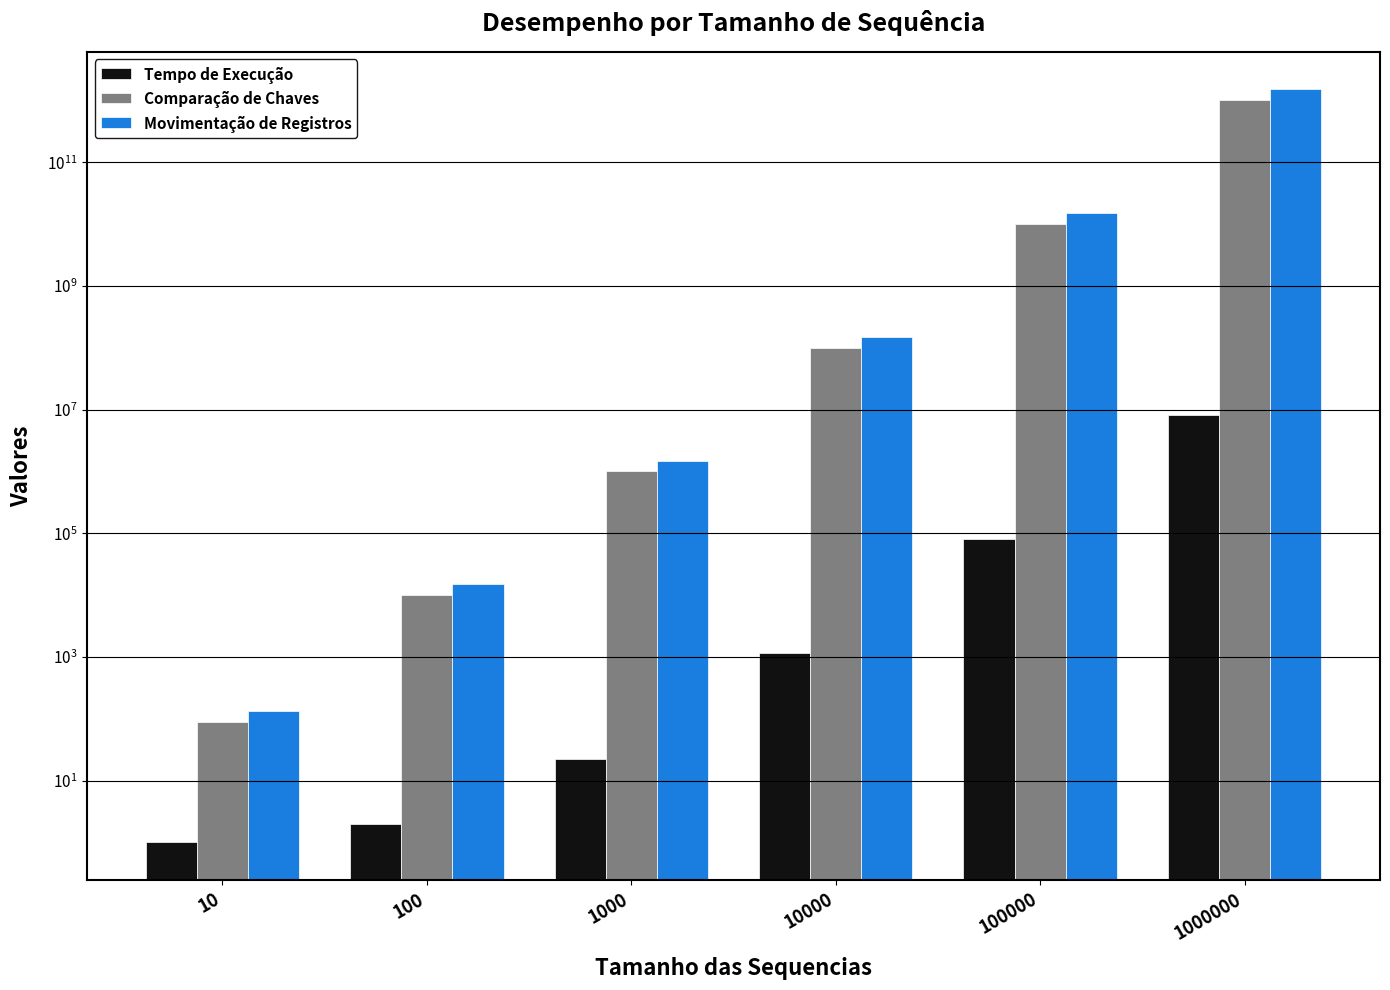

What are all the series names shown in the legend?

Tempo de Execução, Comparação de Chaves, Movimentação de Registros